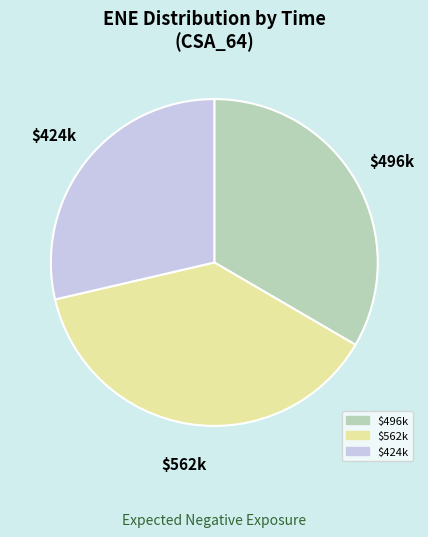

Which category has the smallest portion of the pie?

$424k